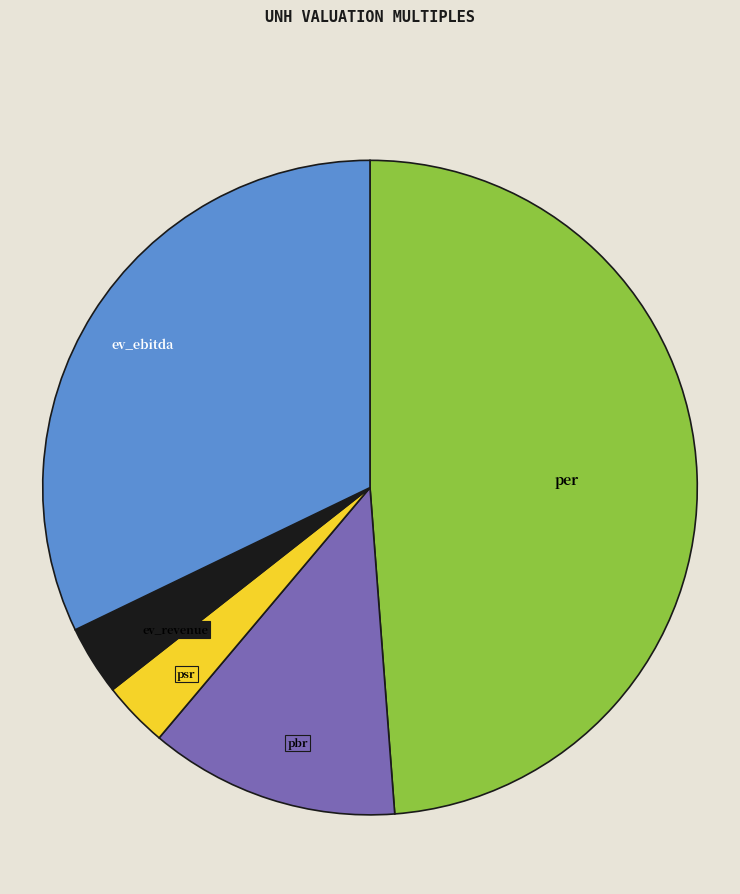

Is there any slice that represents more than half of the pie?

No